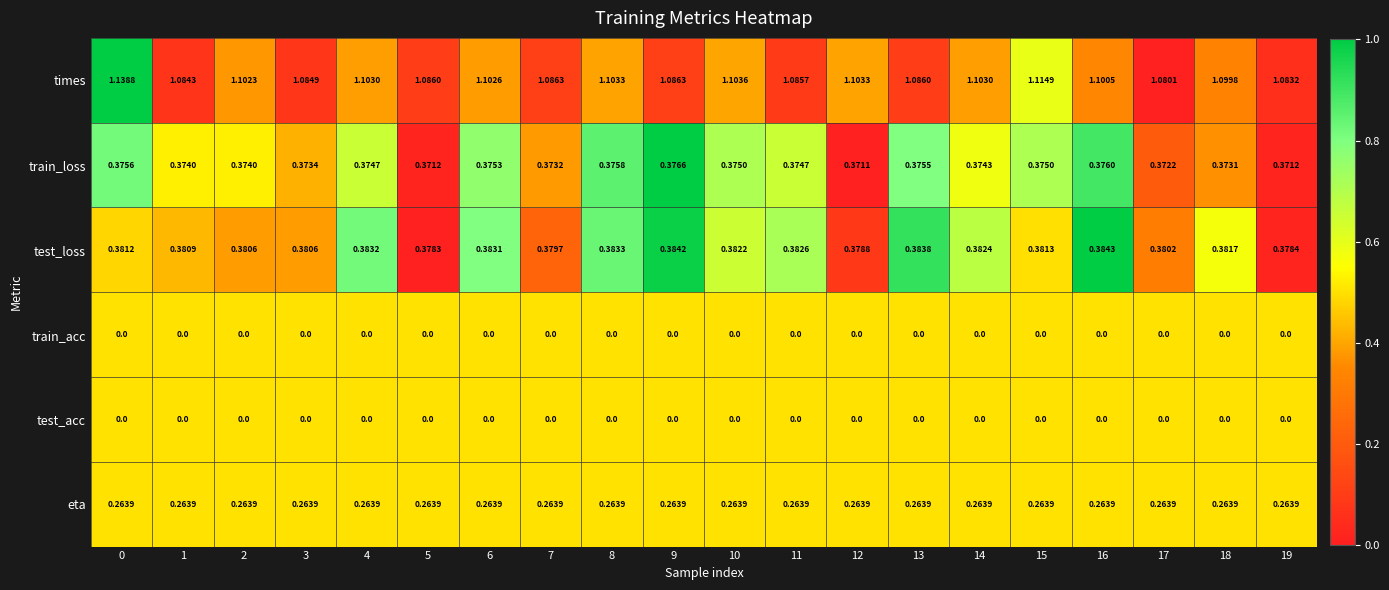

Which series has the widest spread of values?

times